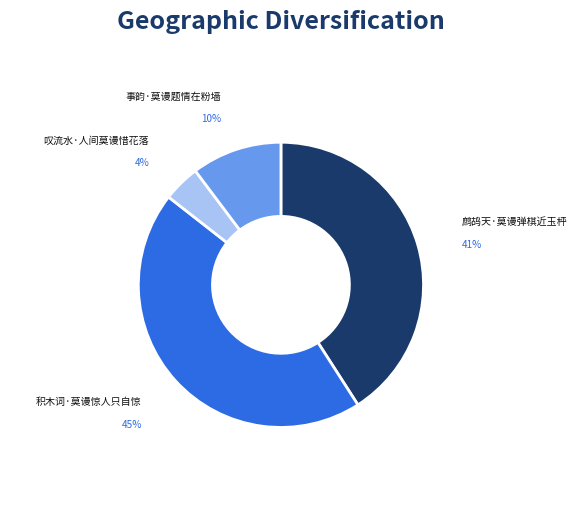

What percentage is the 鹧鸪天·莫谩弹棋近玉枰 slice, to the nearest percent?

41%